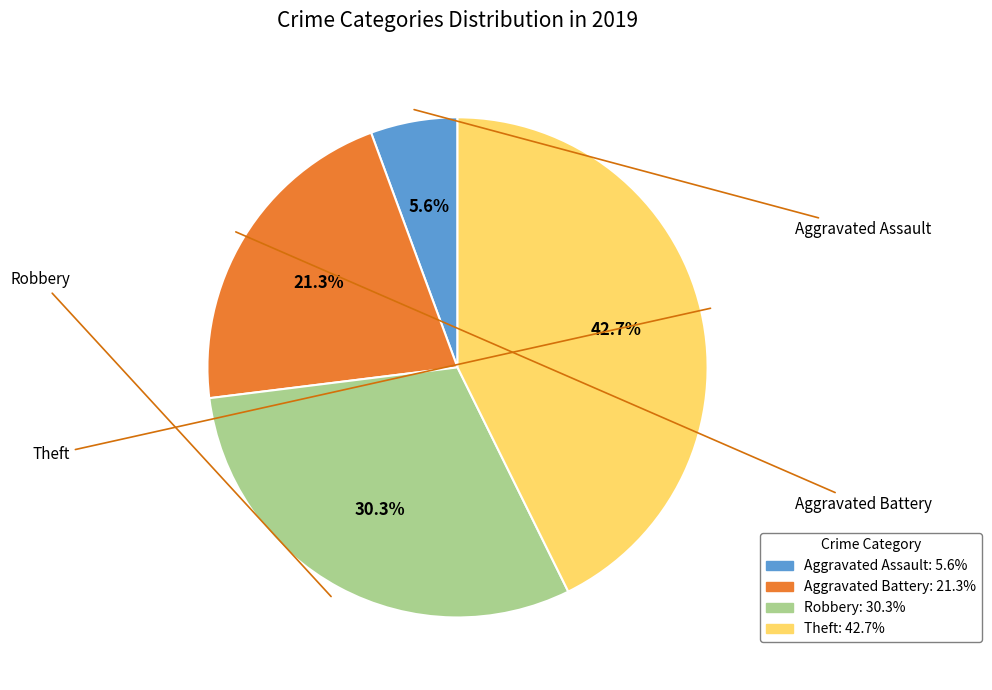

To the nearest percent, what is the combined percentage of Aggravated Battery and Aggravated Assault?

27%